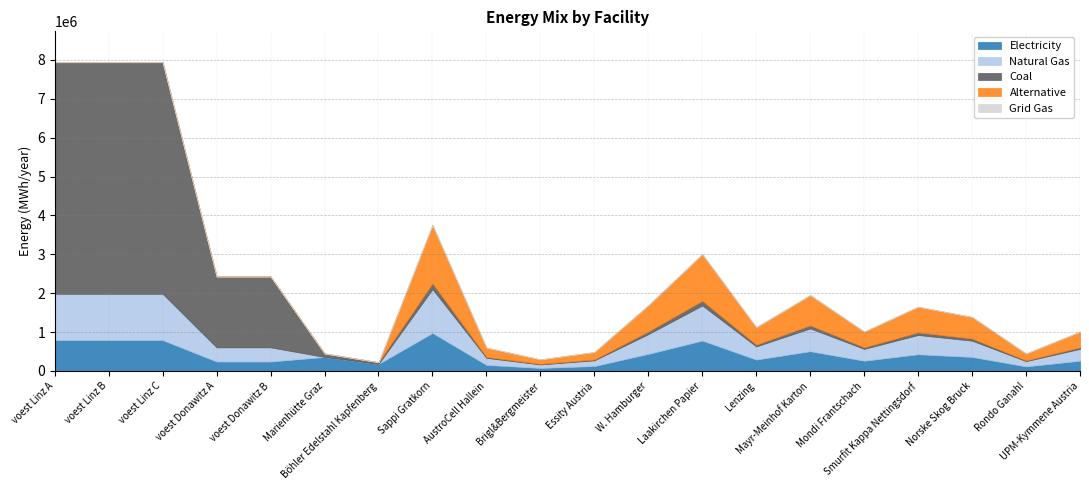

At which category does the chart reach its peak across all series?

voest Linz A